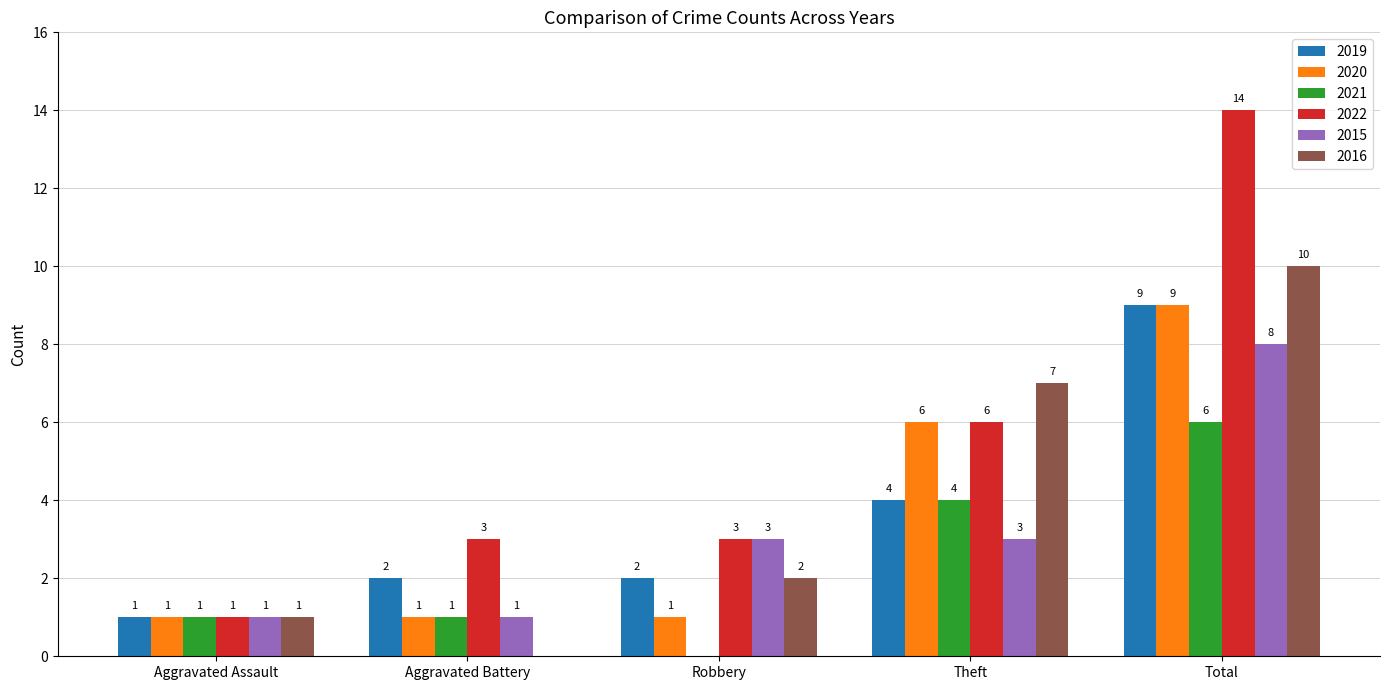

Are the bars grouped side by side (vs. stacked)?

Yes